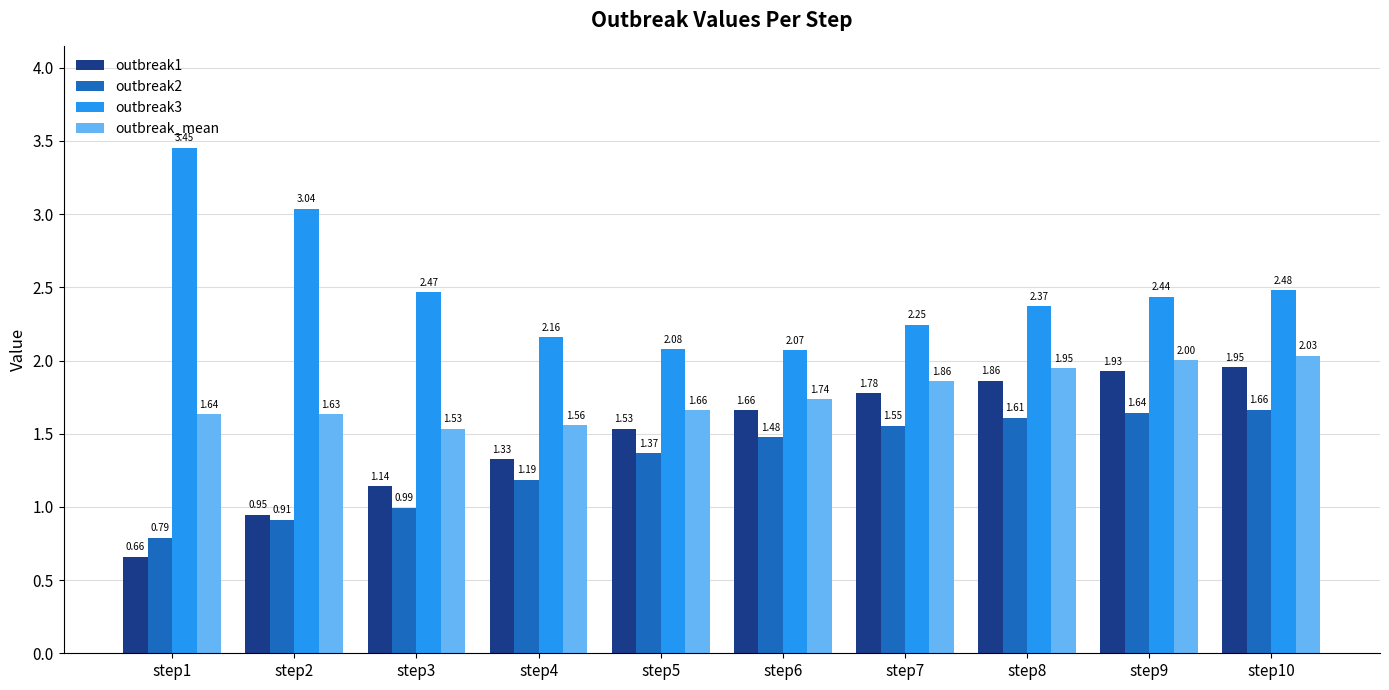

What is the sum of the outbreak2 values at step6 and step4?

2.7